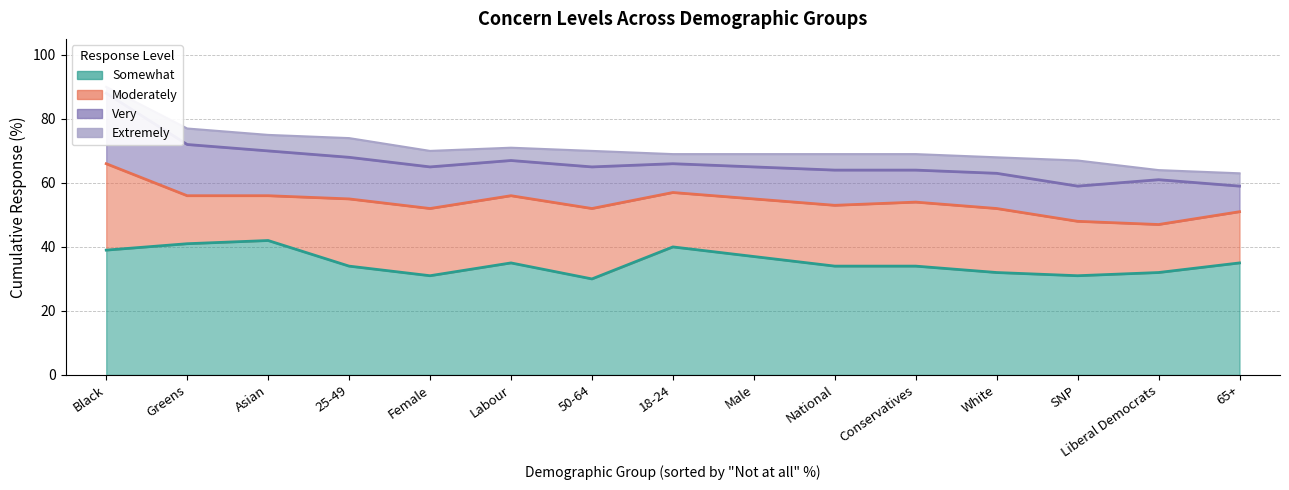

The Moderately series shows 7 at 65+. True or false?

False